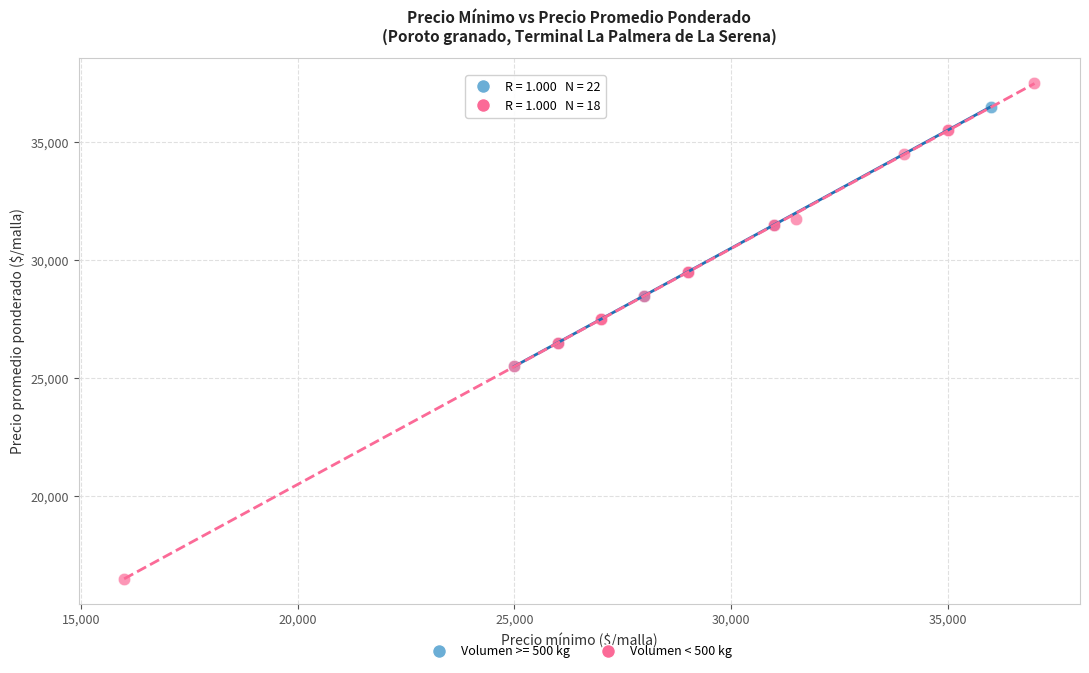

Which series has the widest spread of Y values?

Volumen < 500 kg